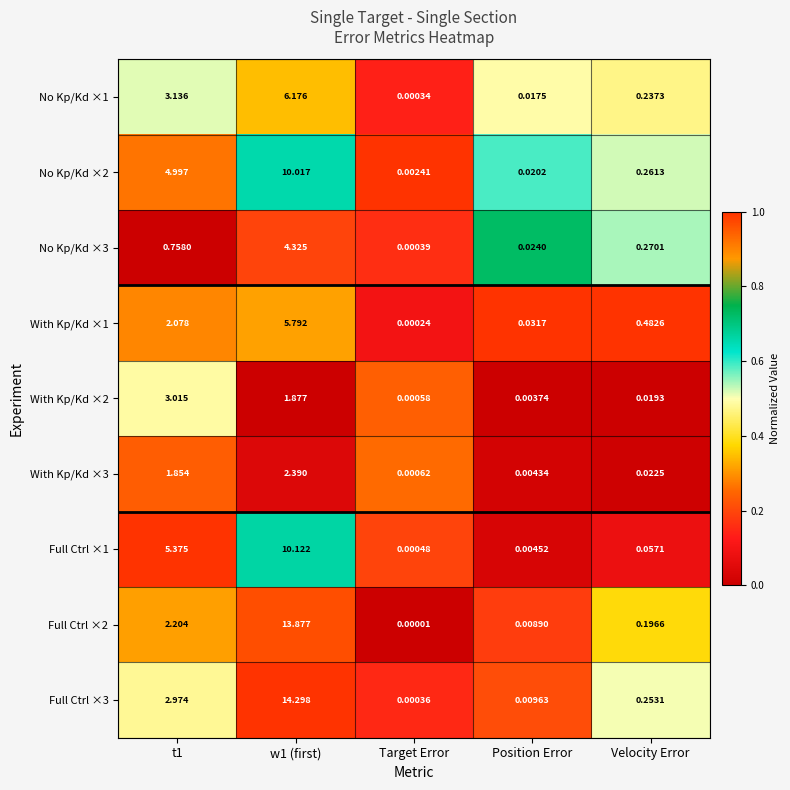

At which label does No Kp/Kd ×1 reach its minimum?

Target Error